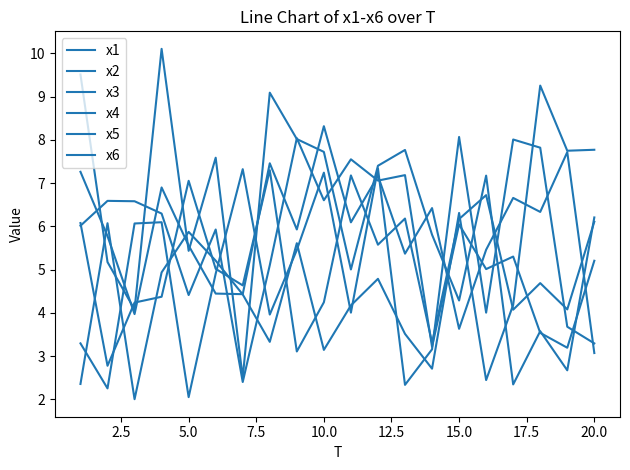

How many lines are shown in the chart?

6